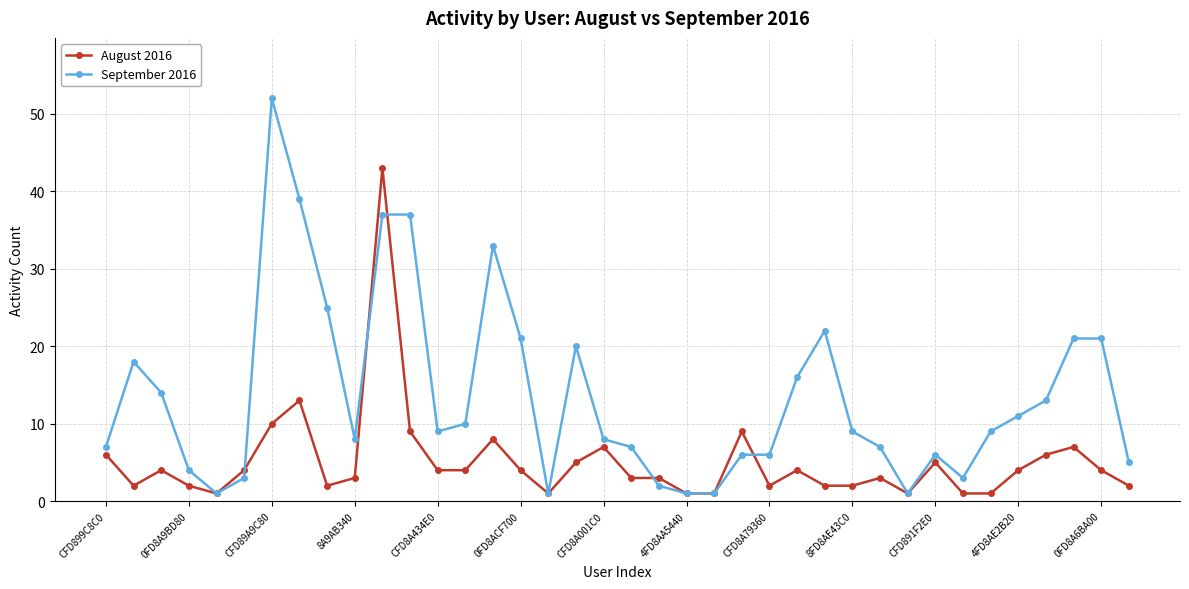

Reading right to left, what are all the values shown in this chart?

August 2016: 2	4	7	6	4	1	1	5	1	3	2	2	4	2	9	1	1	3	3	7	5	1	4	8	4	4	9	43	3	2	13	10	4	1	2	4	2	6
September 2016: 5	21	21	13	11	9	3	6	1	7	9	22	16	6	6	1	1	2	7	8	20	1	21	33	10	9	37	37	8	25	39	52	3	1	4	14	18	7